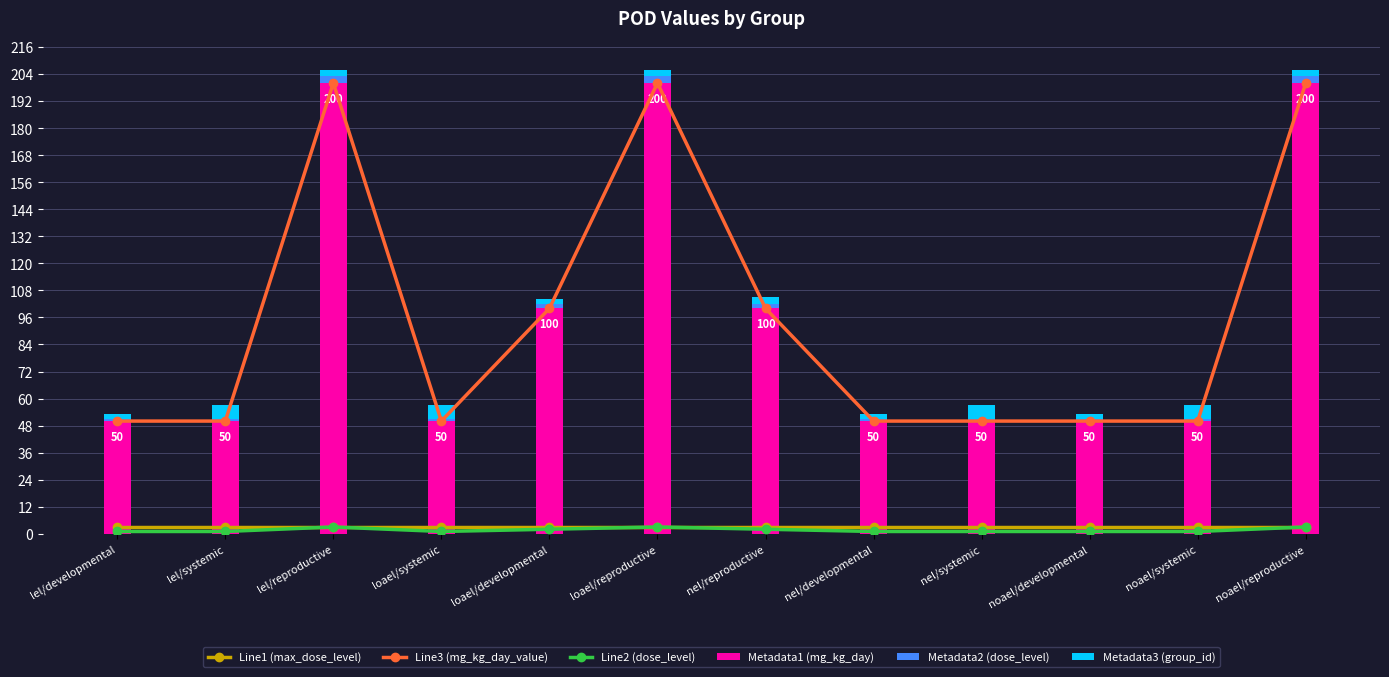

True or false: Line3 (mg_kg_day_value) has a value of 32 at noael/systemic.

False